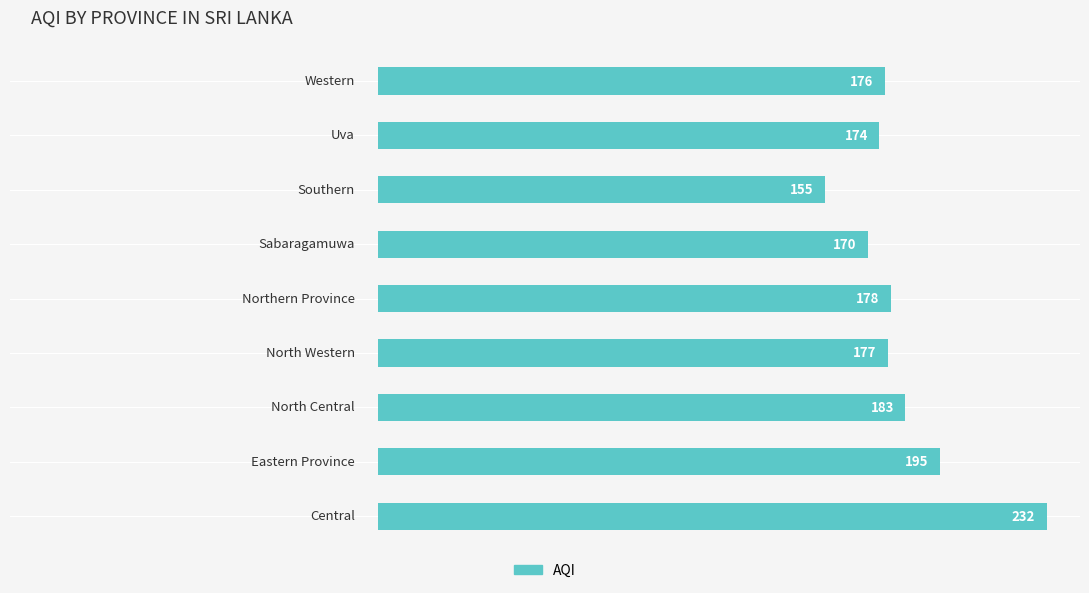

Reading bottom to top, list all the values displayed in this chart.

232	195	183	177	178	170	155	174	176